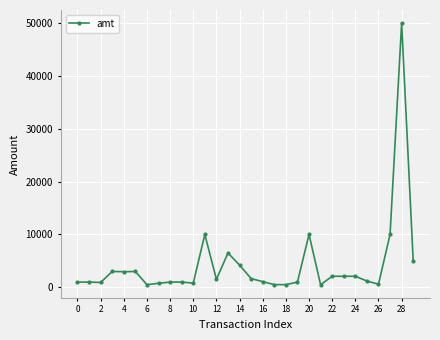

What is the difference between the second highest and minimum values?

9512.5